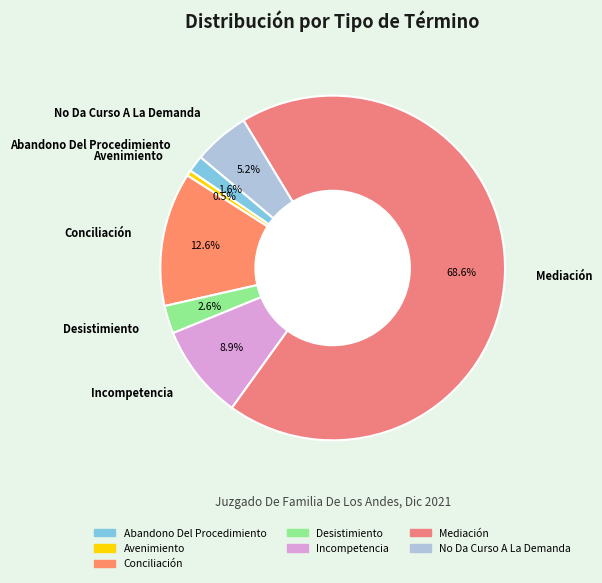

How many segments does this pie chart have?

7